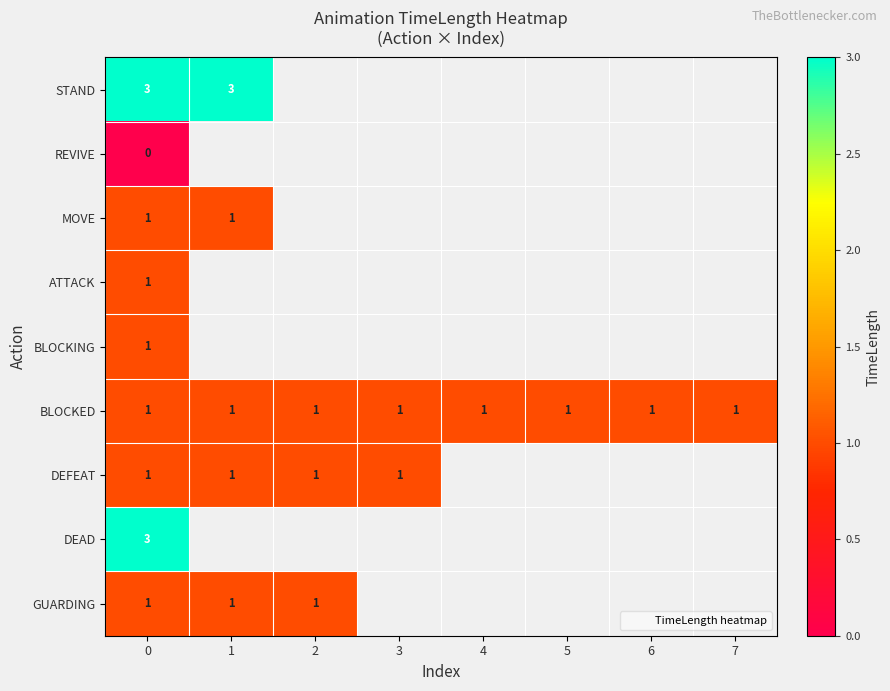

The value of row_5 at 6 is 0.6. True or false?

False